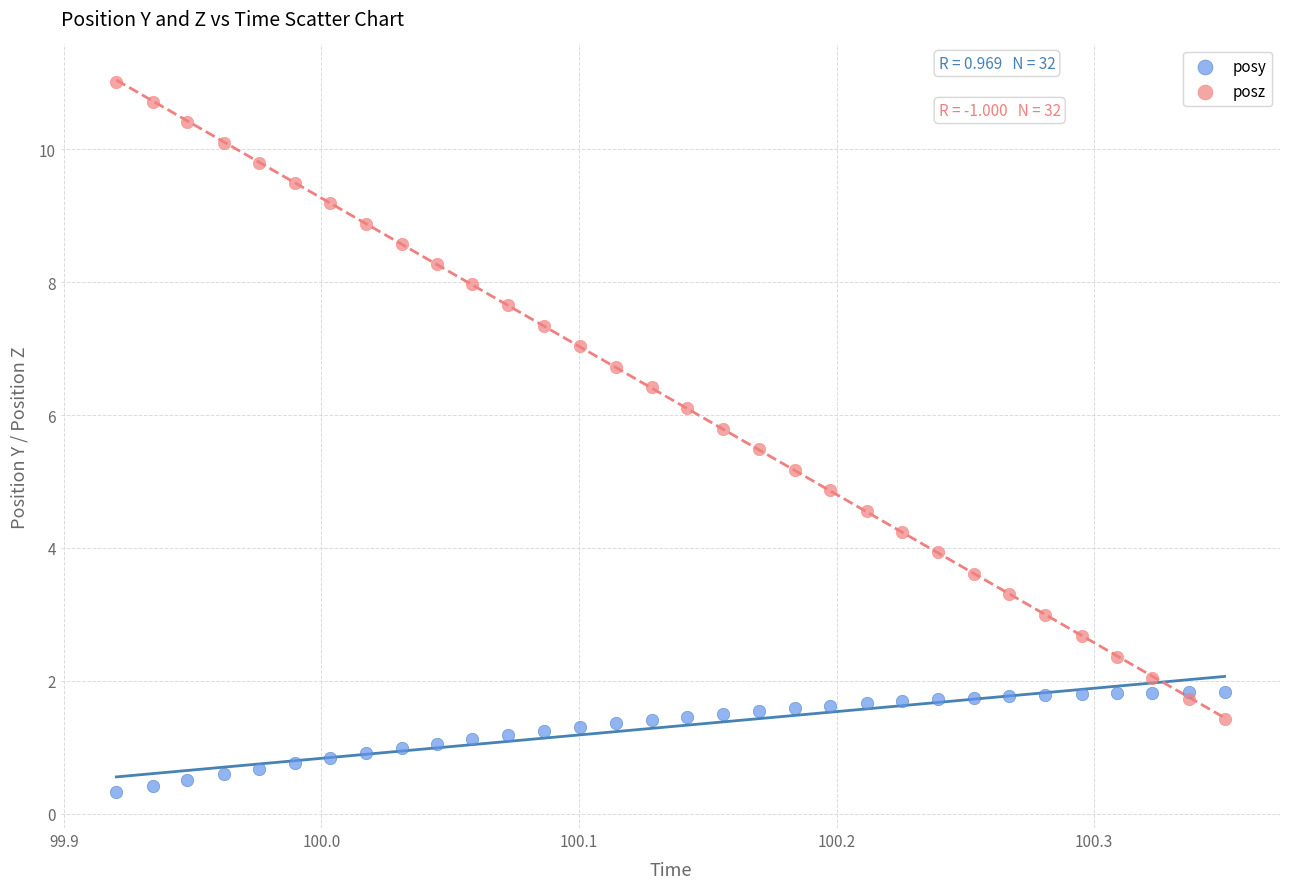

What is the X range (max minus min) for the scatter plot?

0.4